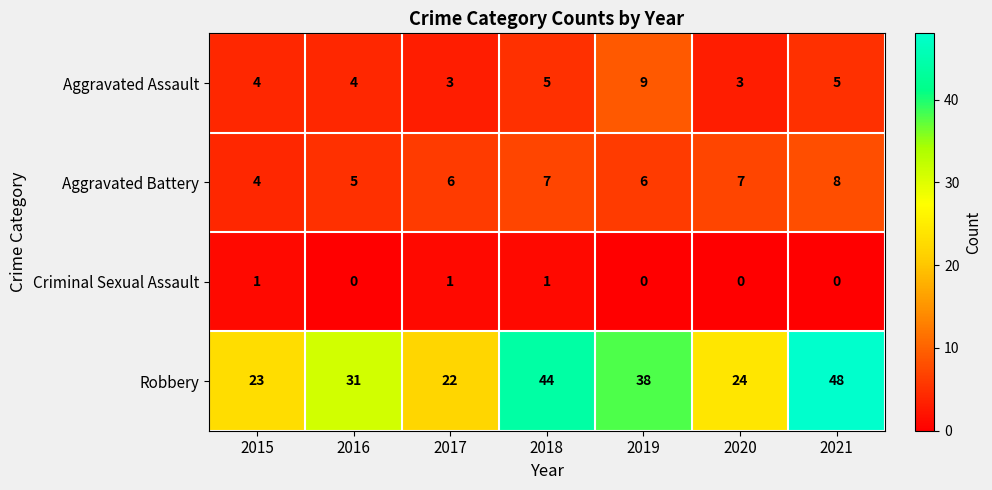

What is the total value across all series at 2019?

53